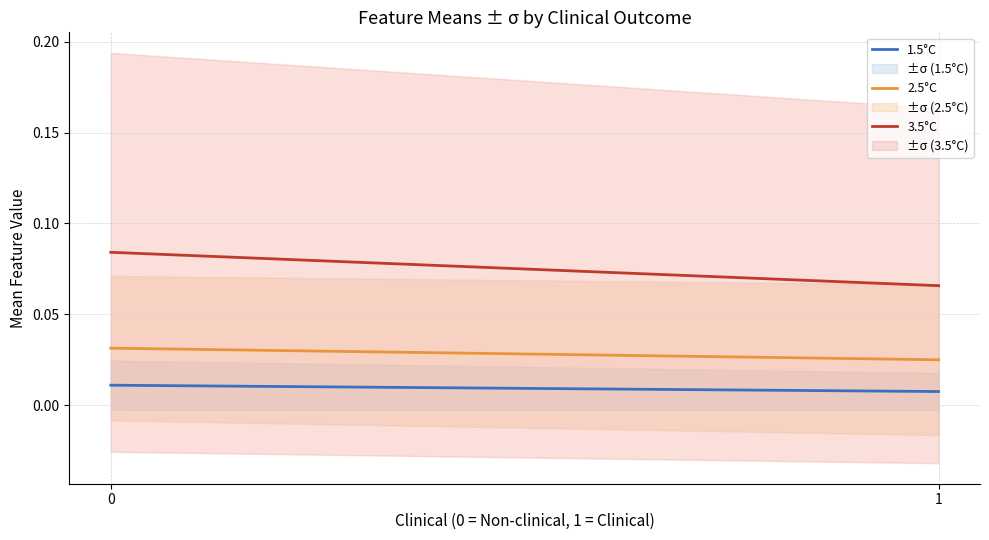

Count the number of categories in the chart.

2